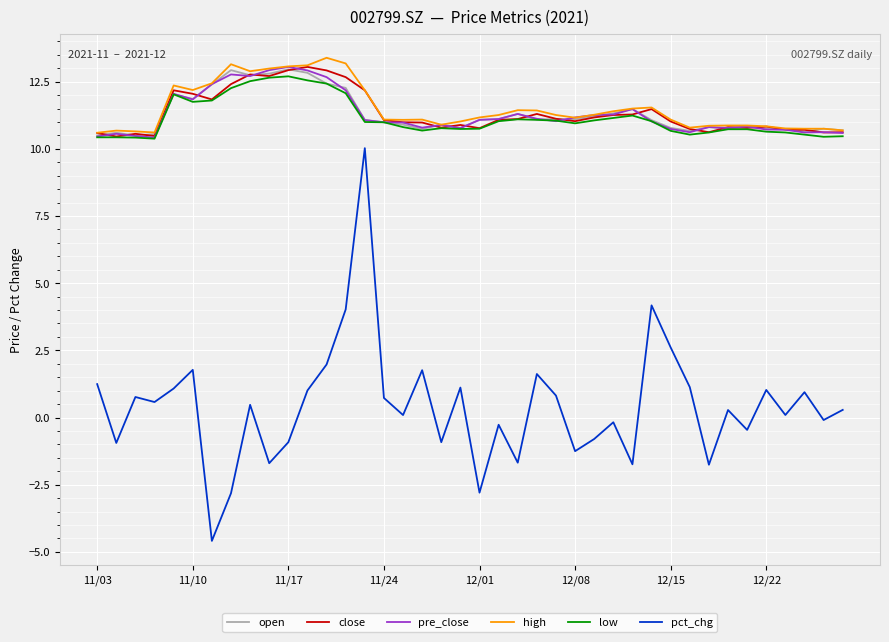

Is this an area chart (filled region under the line)?

No